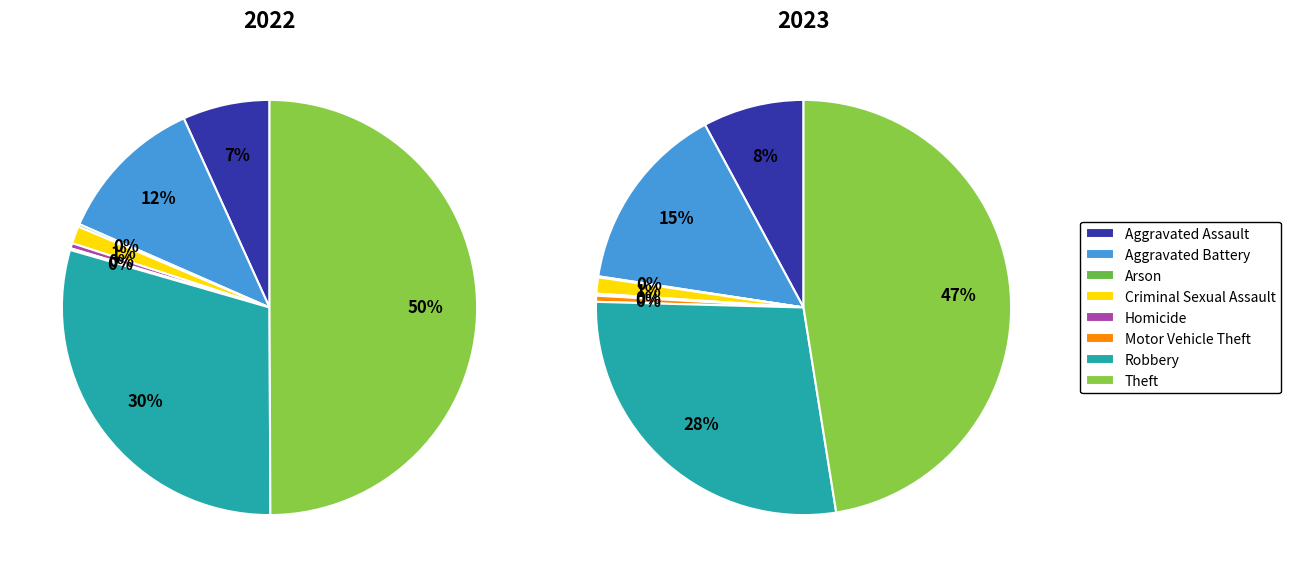

Is 4 the majority of the pie?

No